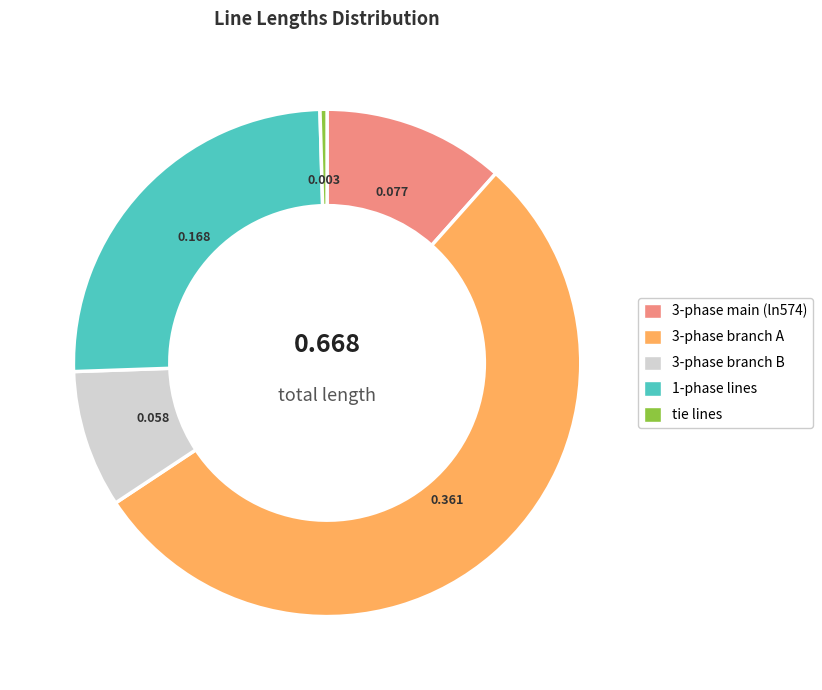

What is the smallest slice in the pie chart?

tie lines